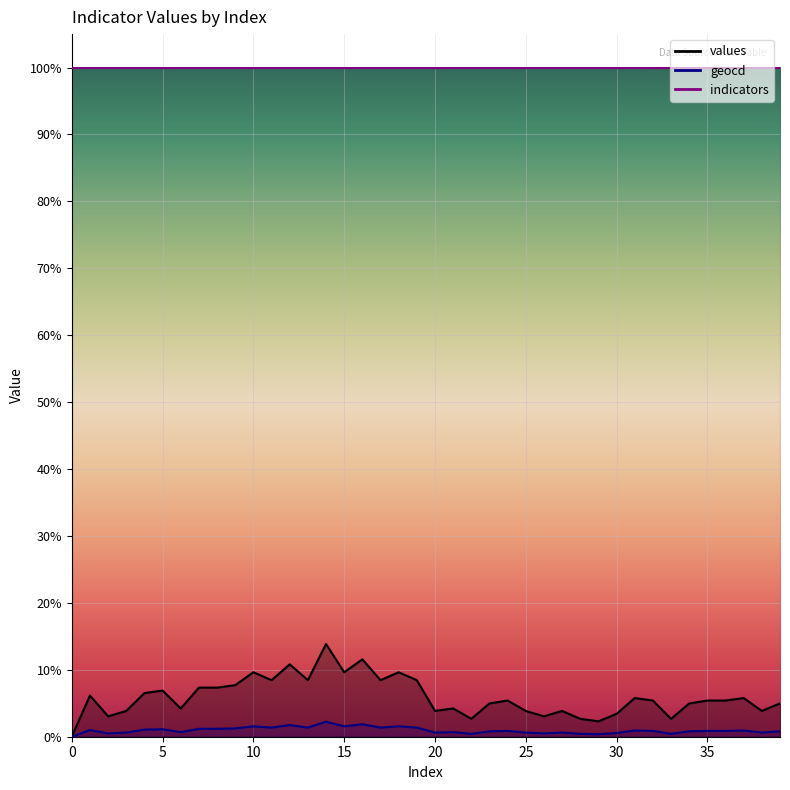

Between 32 and 38, which series saw the biggest shift?

values